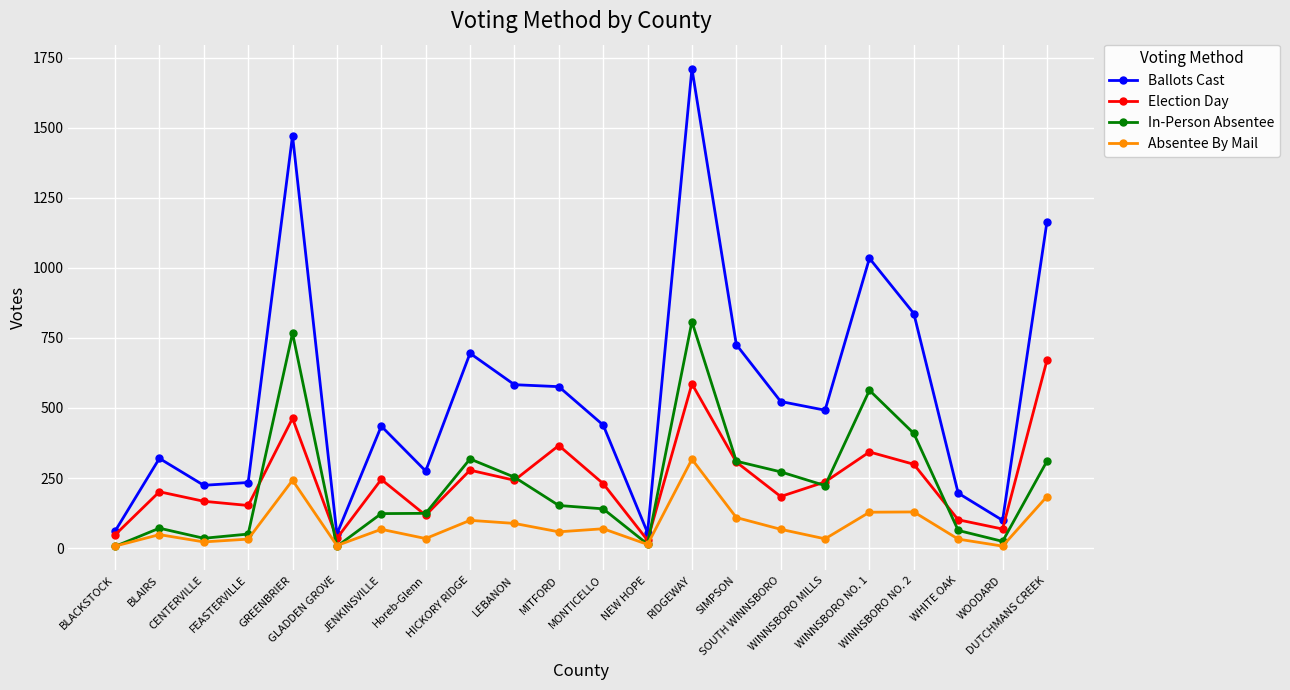

True or false: Election Day has more than 1 interior local peaks.

True